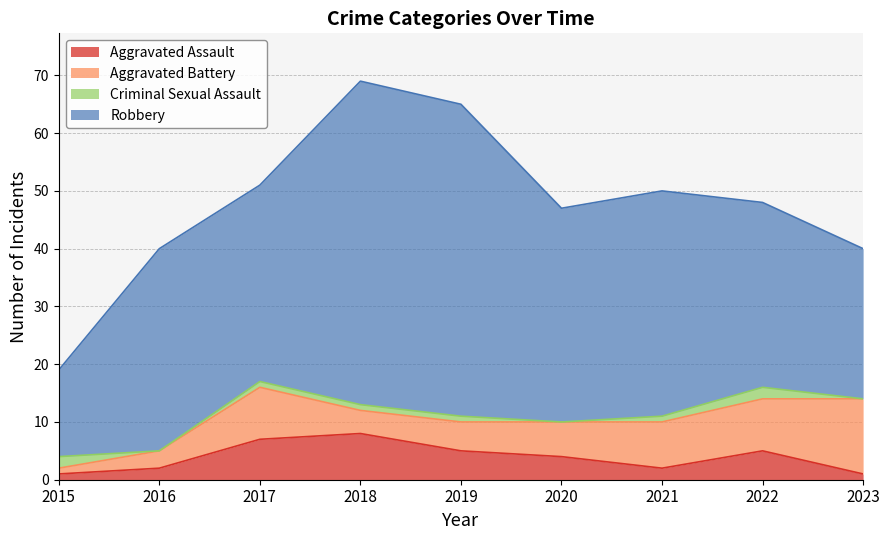

Which series has the widest spread of values?

Robbery